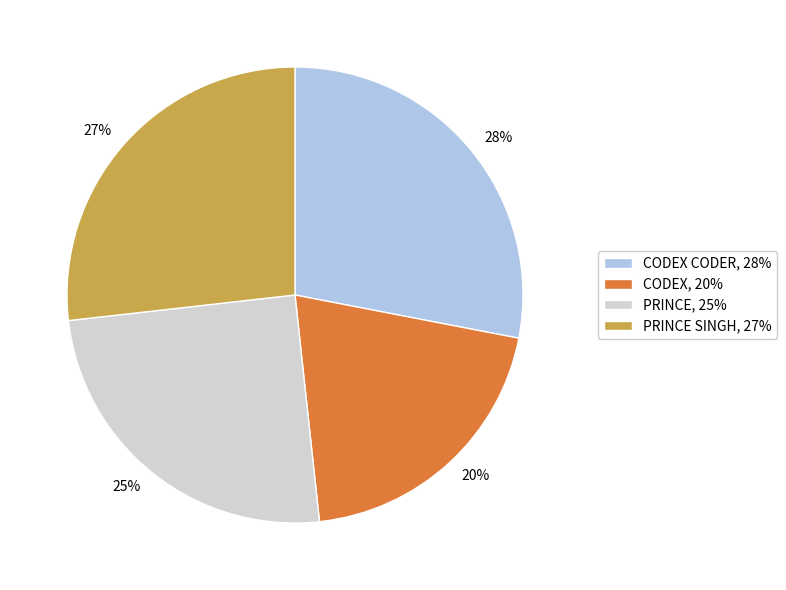

To the nearest percent, what is the difference between the largest and smallest slice percentages?

8%